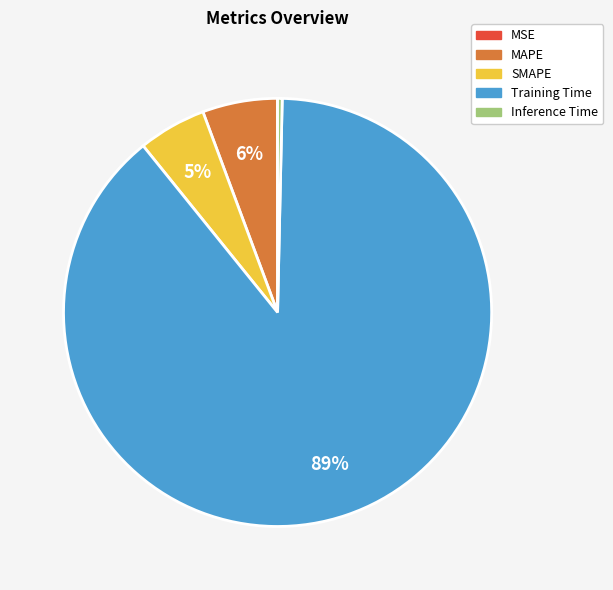

True or false: Training Time accounts for 89% of the total.

True